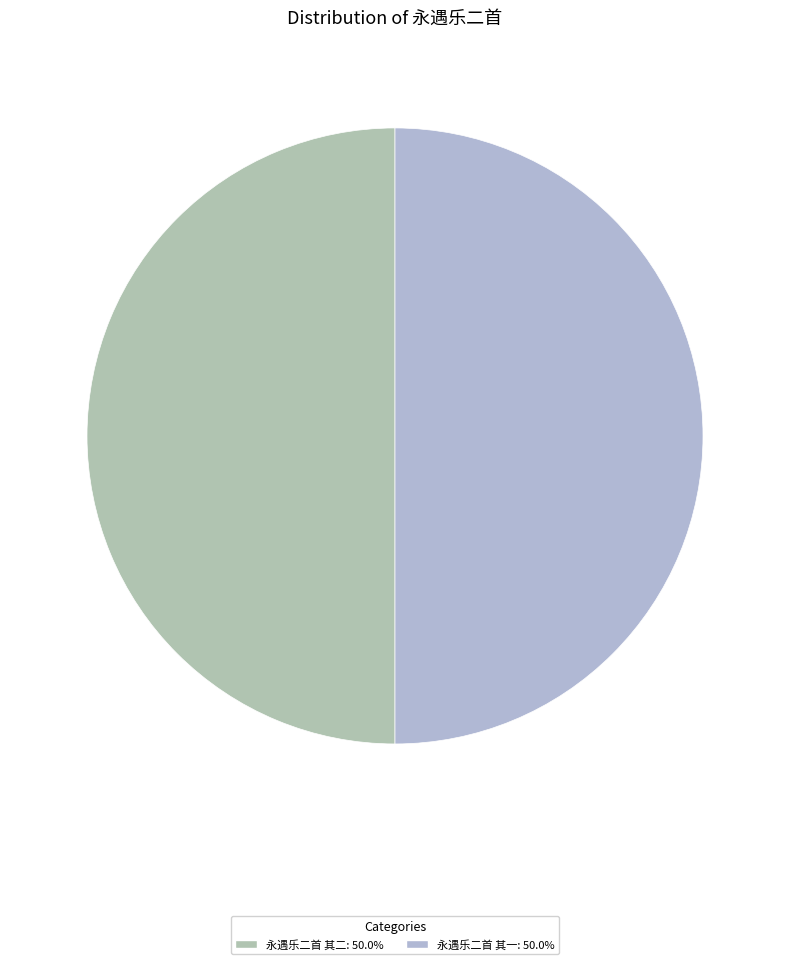

How much of the chart is everything except 永遇乐二首 其二?

50.0%